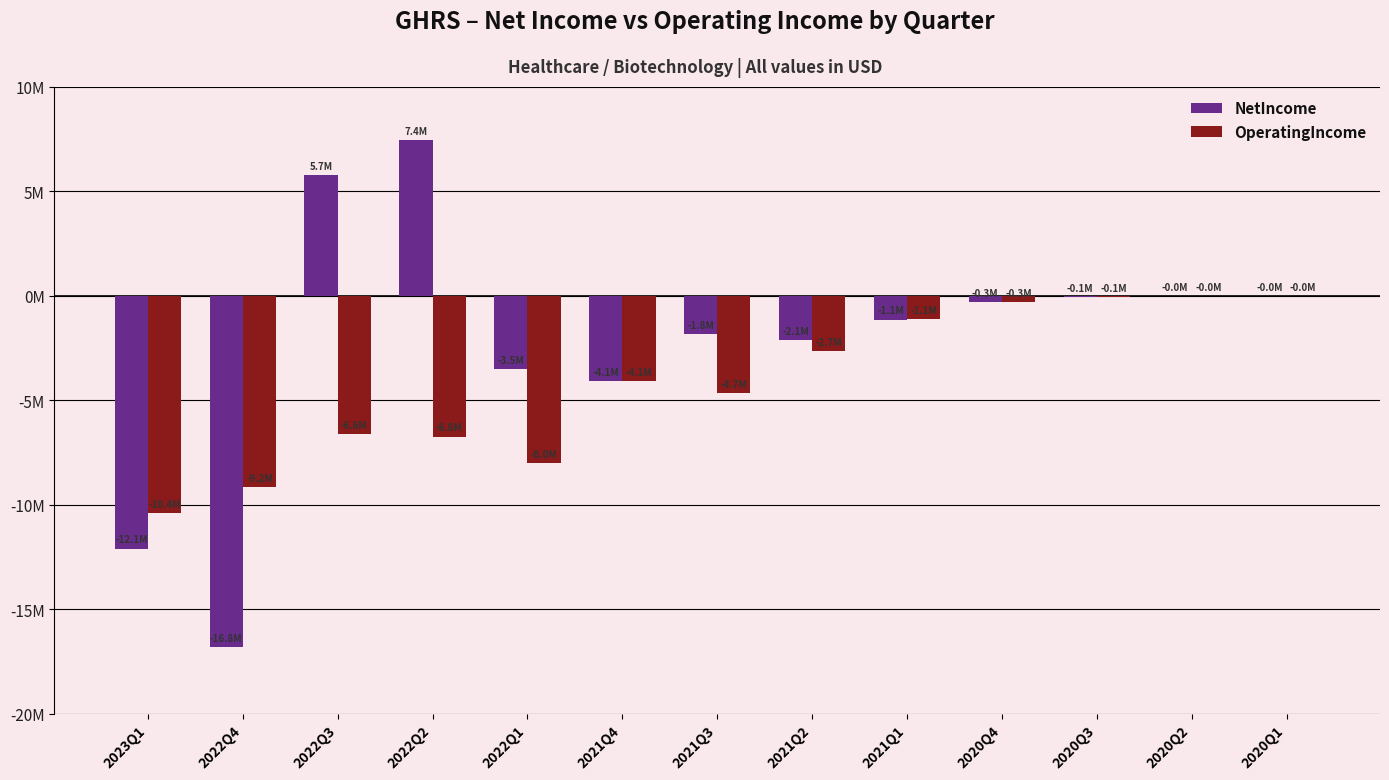

Are the bars horizontal?

No